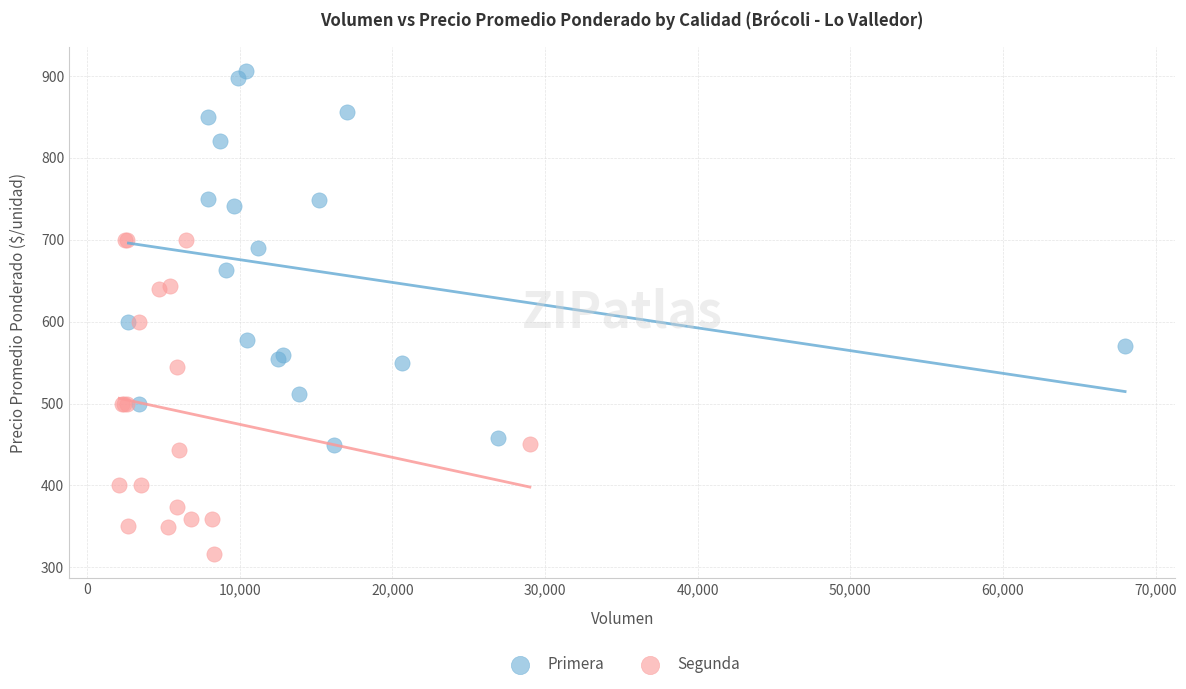

Which series reaches the maximum Y coordinate?

Primera